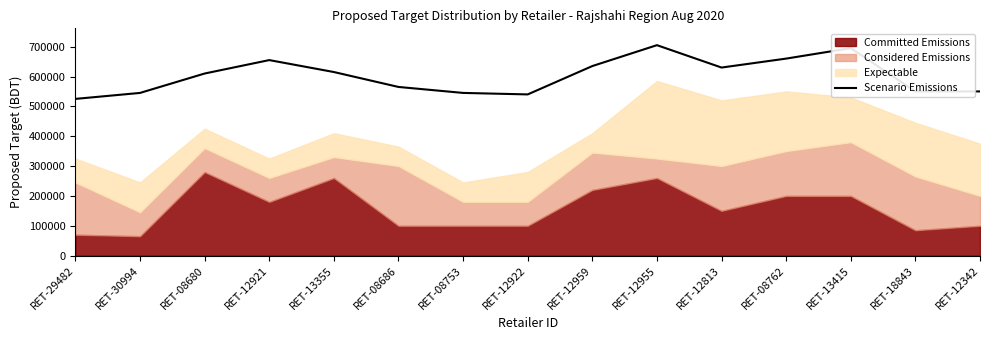

At which category does the data reach its first local peak?

RET-12921